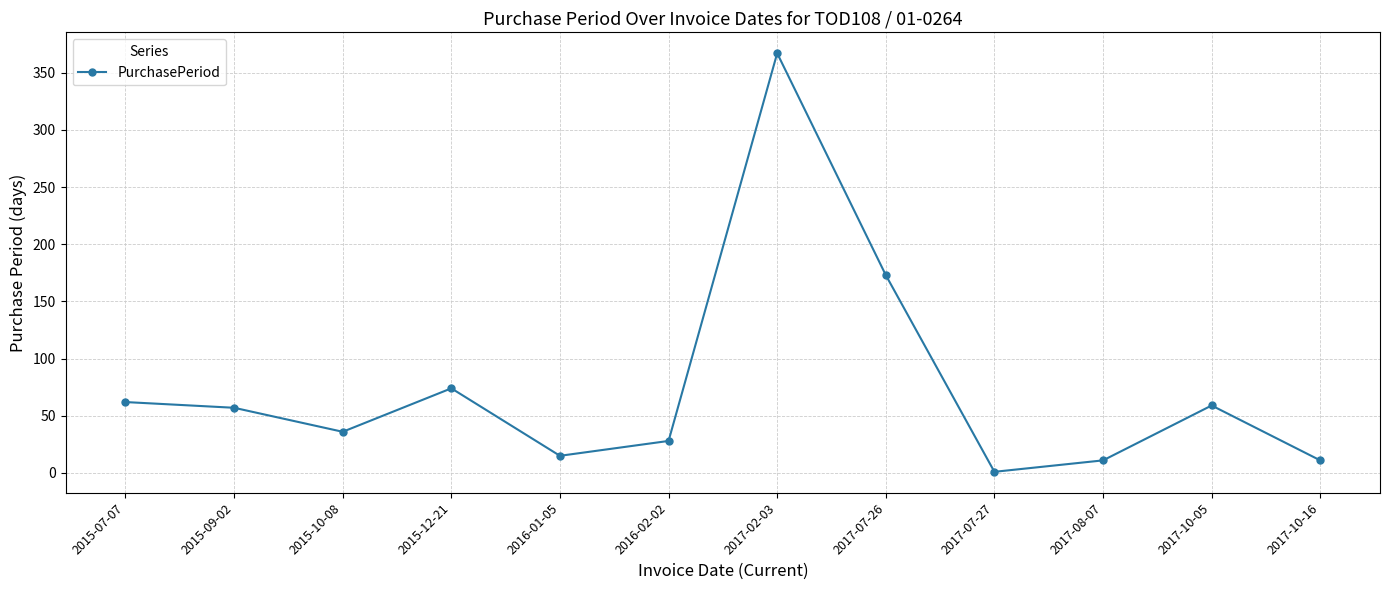

What is the change in value from 2017-10-05 to 2017-10-16?

-48